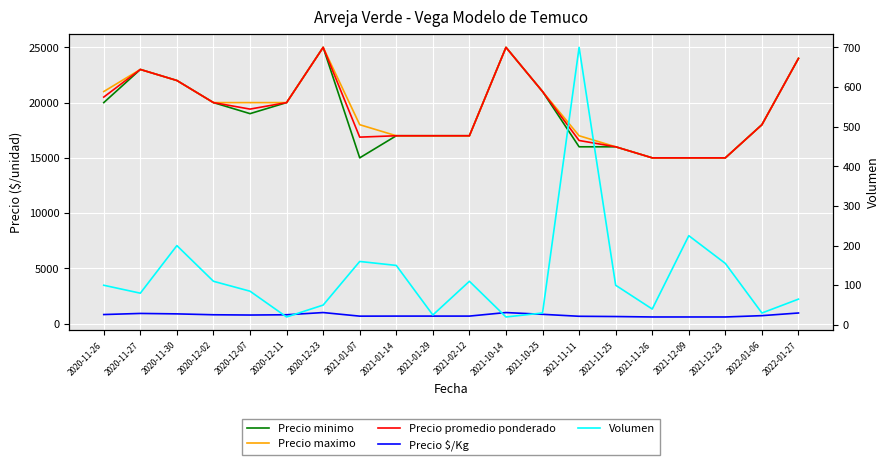

Reading left to right, extract all data points from this chart.

Precio minimo: 20000	23000	22000	20000	19000	20000	25000	15000	17000	17000	17000	25000	21000	16000	16000	15000	15000	15000	18000	24000
Precio maximo: 21000	23000	22000	20000	20000	20000	25000	18000	17000	17000	17000	25000	21000	17000	16000	15000	15000	15000	18000	24000
Precio promedio ponderado: 20500	23000	22000	20000	19412	20000	25000	16875	17000	17000	17000	25000	21000	16571	16000	15000	15000	15000	18000	24000
Precio $/Kg: 820	920	880	800	776	800	1000	675	680	680	680	1000	840	663	640	600	600	600	720	960
Volumen: 100	80	200	110	85	20	50	160	150	25	110	20	30	700	100	40	225	155	30	65